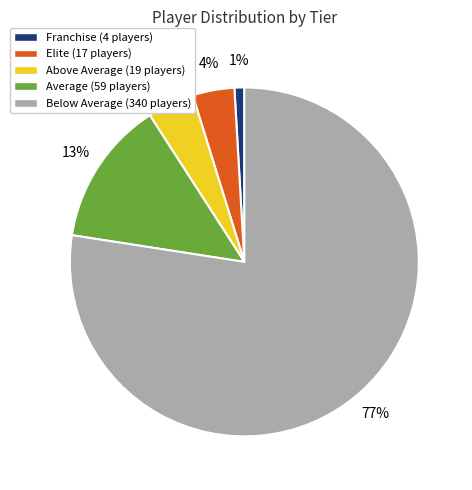

Combined, do Above Average (19 players) and Average (59 players) account for over 50%?

No